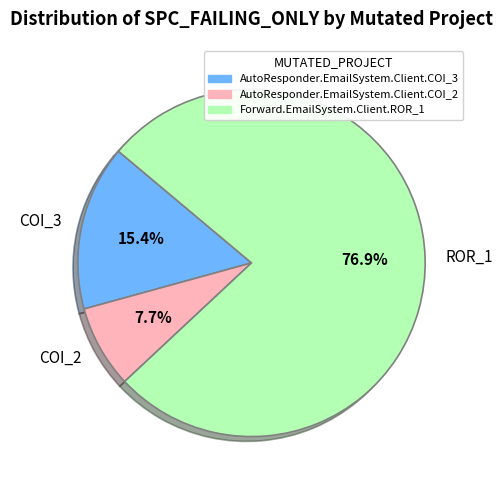

Which has a higher value, COI_2 or COI_3?

COI_3